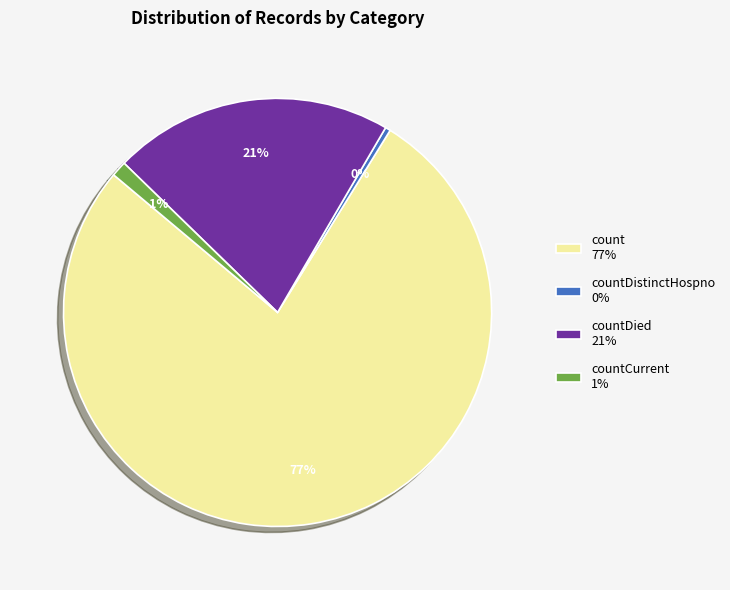

Is it true that countDied 21% is 10% of the pie?

False